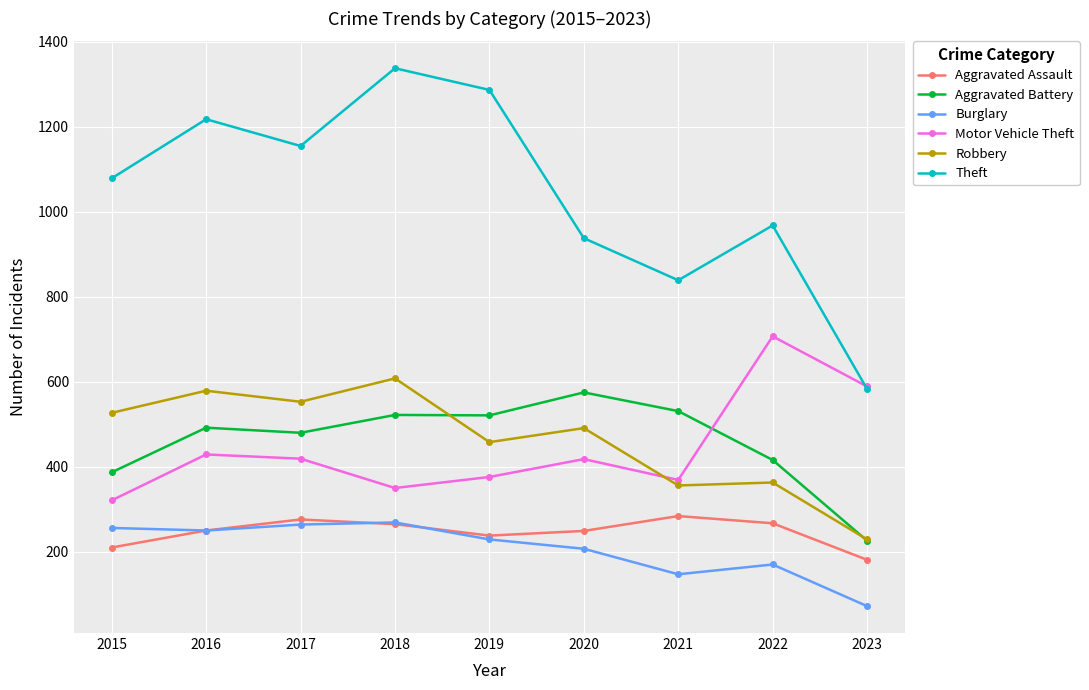

True or false: Robbery and Theft intersect in this chart.

False